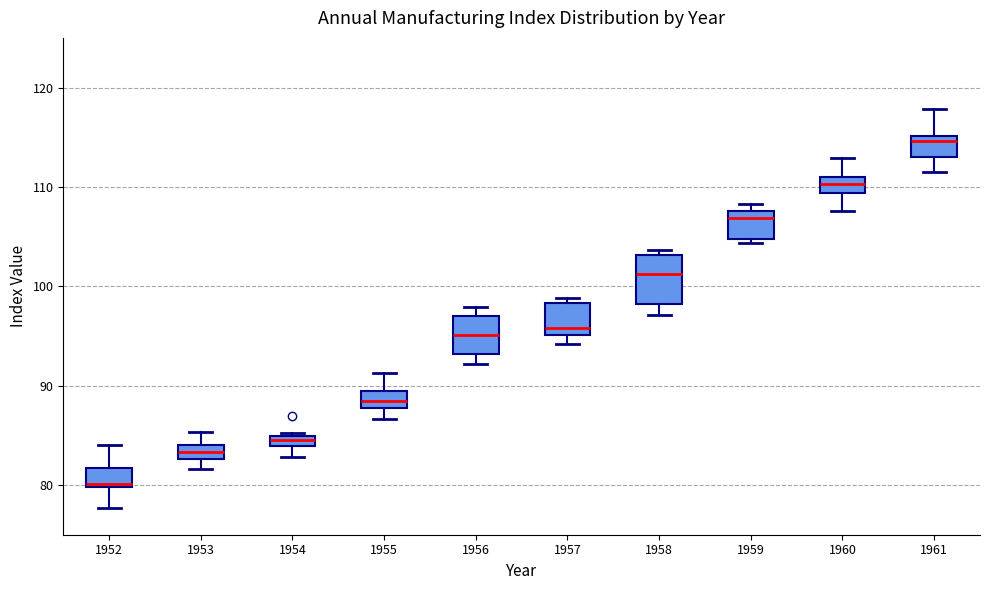

Where is the lower edge of the box at x = 1952 on the y-axis? The values are not printed on the chart, so give them approximately, as read against the axis.

80